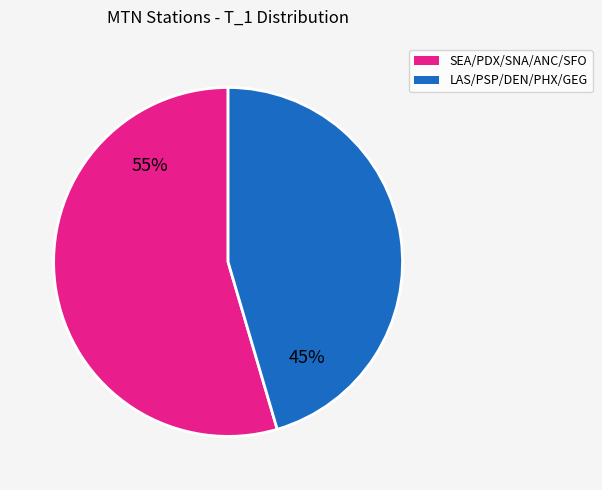

Count the number of slices in the pie.

2